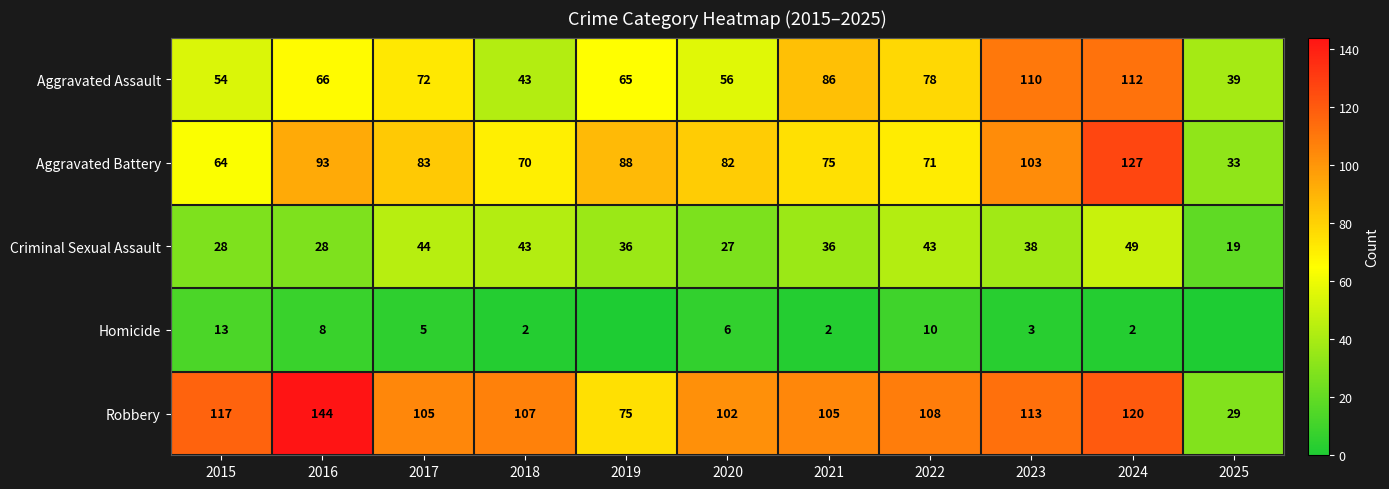

The value of Homicide at 2024 is 2. True or false?

True